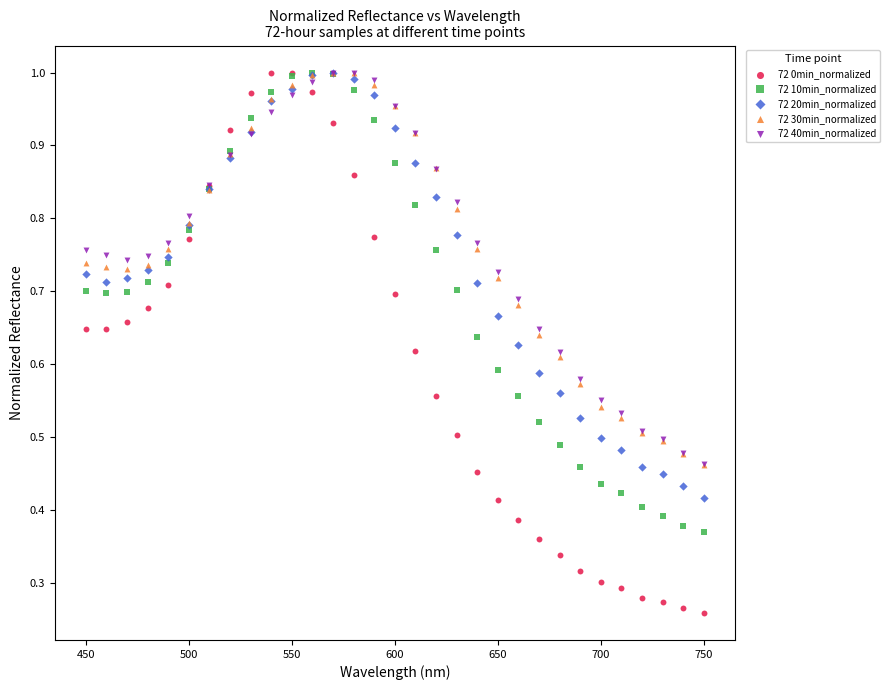

Which series contains the lowest Y value?

72 0min_normalized